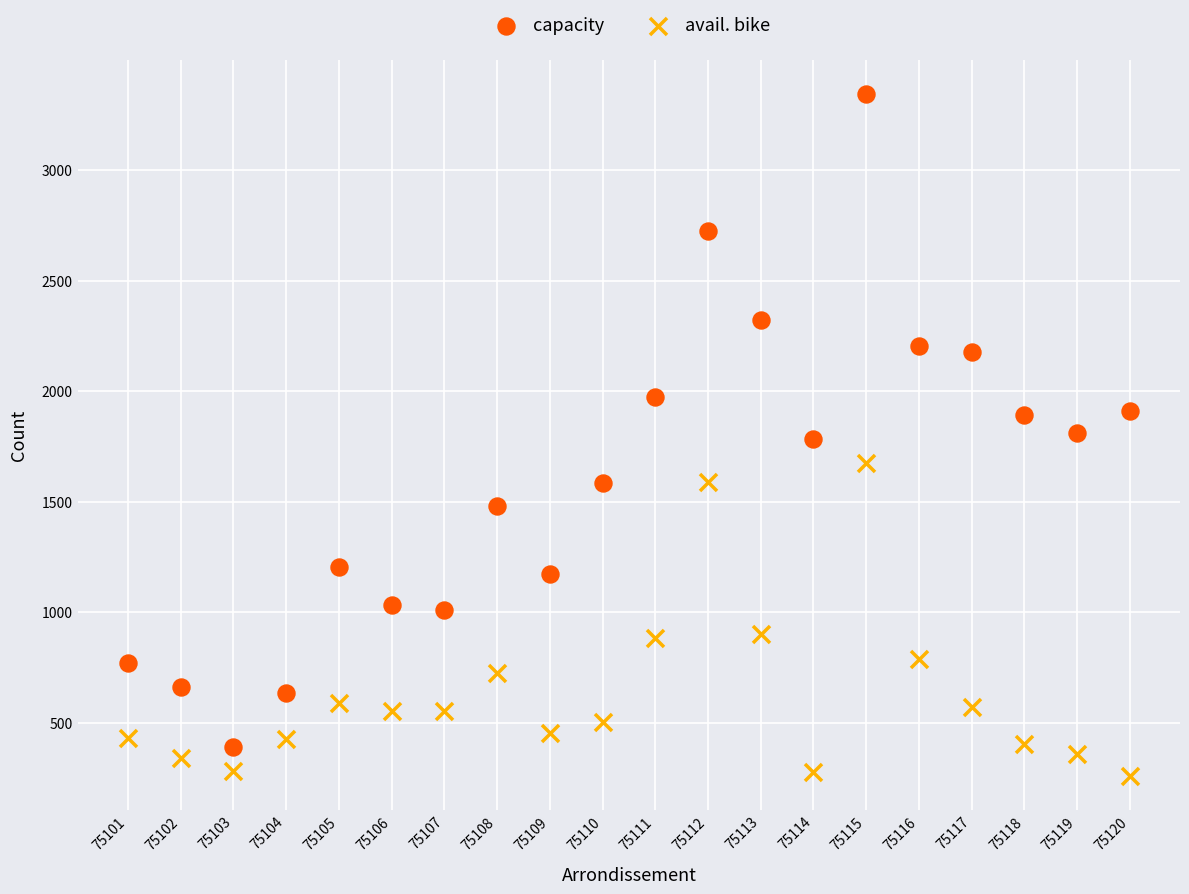

Across all data points, what is the range of Y values (max minus min)?

3083